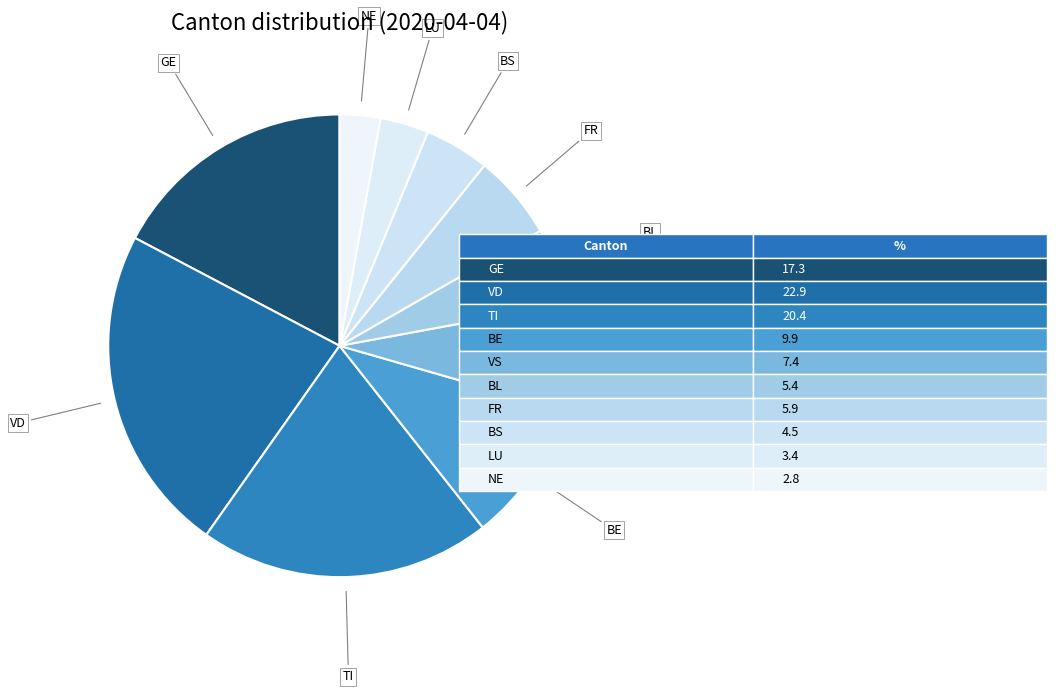

What is the smallest slice in the pie chart?

NE